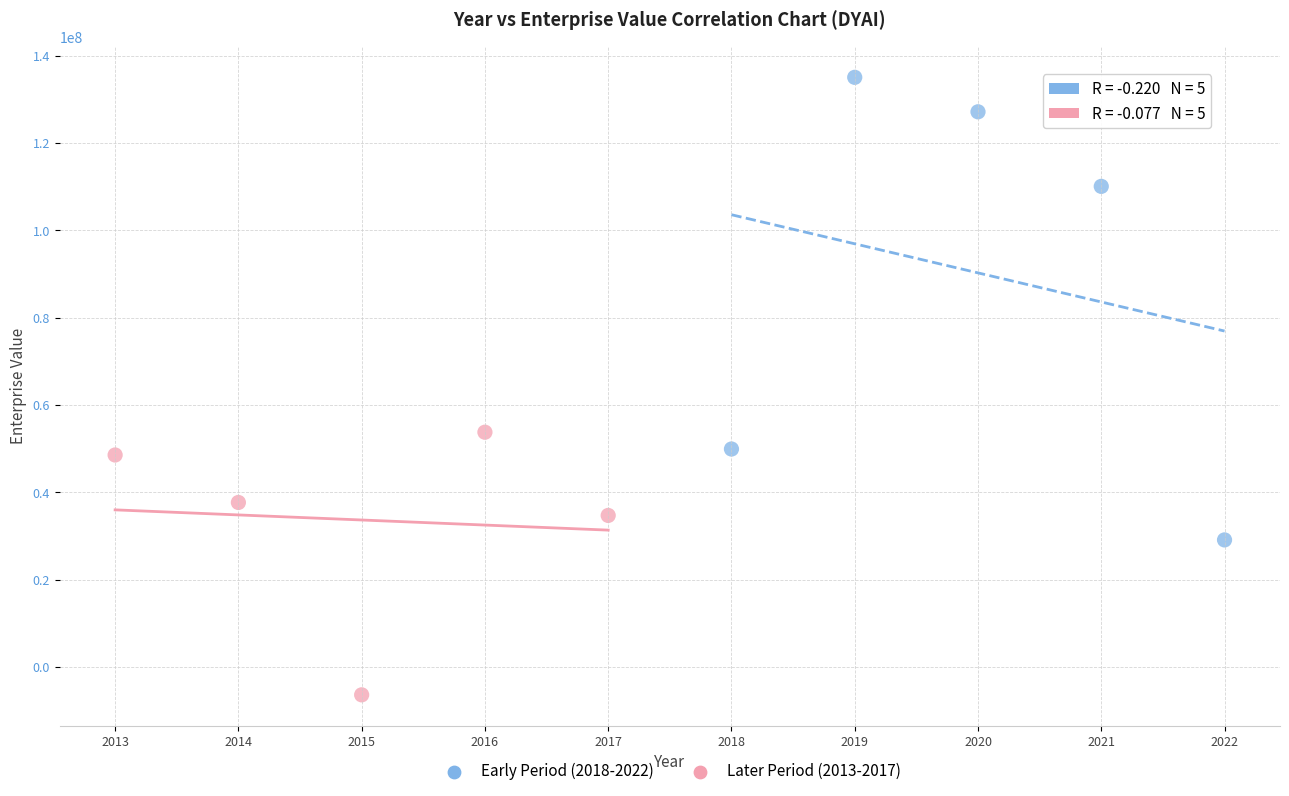

What are all the series names shown in the legend?

Early Period (2018-2022), Later Period (2013-2017)